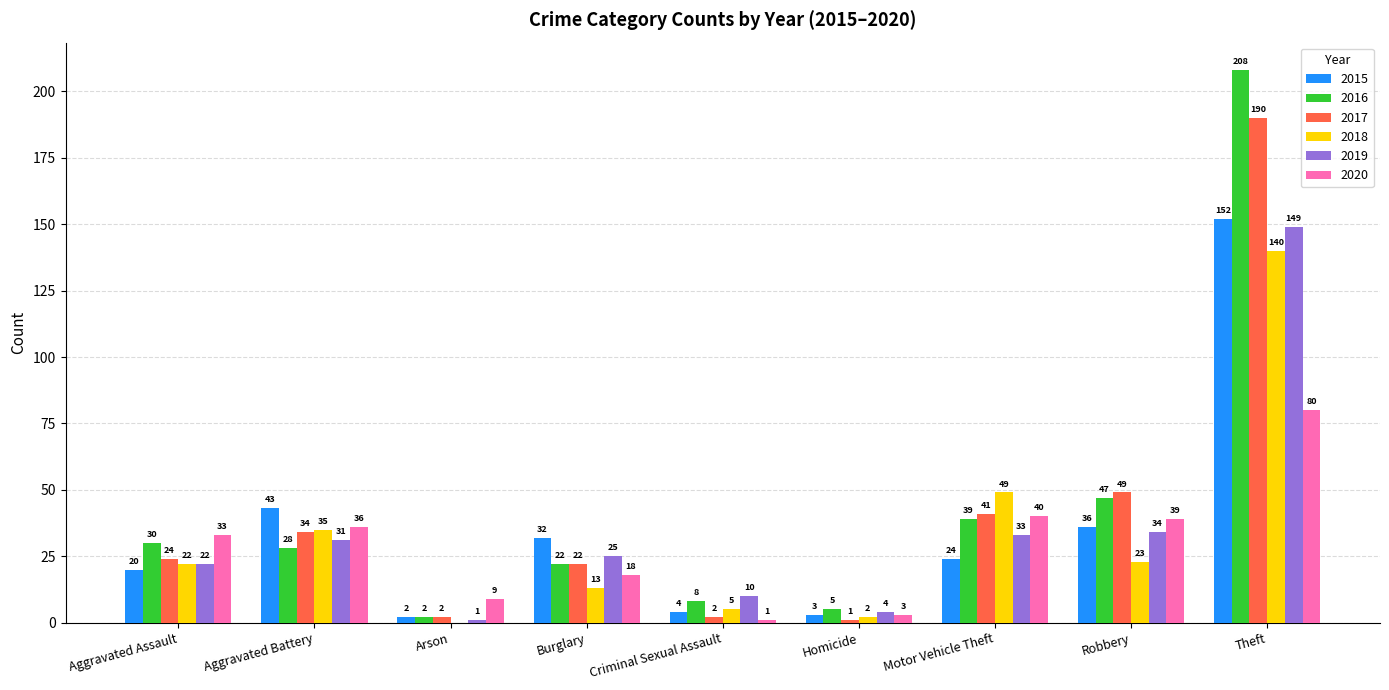

What is the difference between the 2019 values at Theft and Homicide?

145